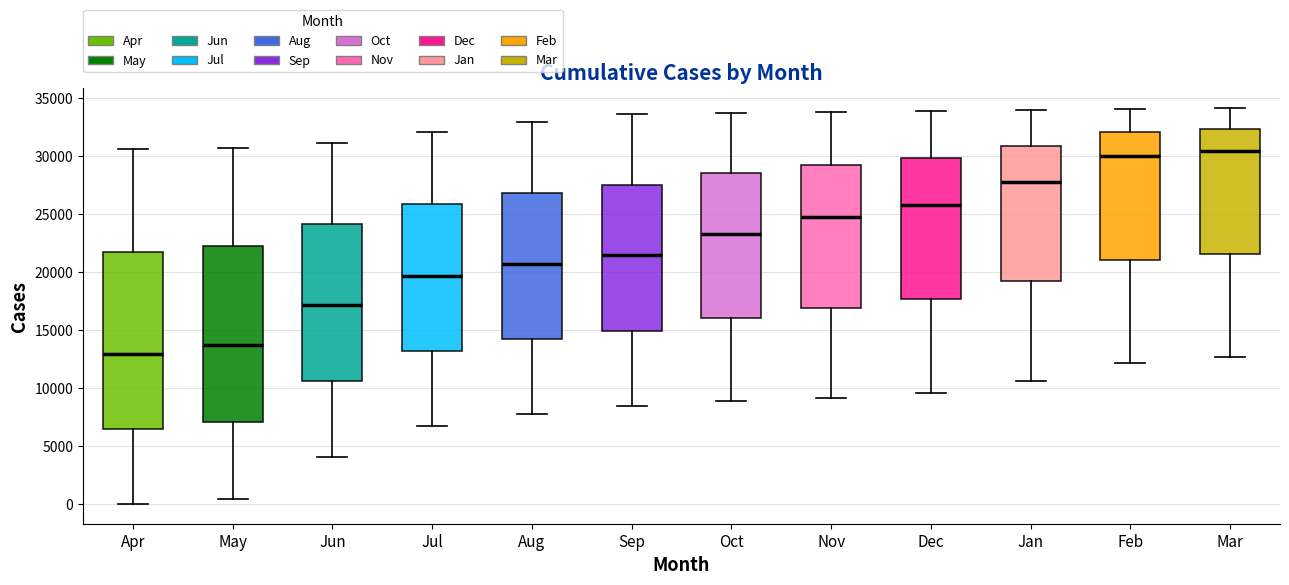

Reading left to right, transcribe this box plot: for each box, give where its median line is, the range the box spans, and where its two whiskers end, as read against the y-axis. The values are not printed on the chart, so give them approximately, as read against the axis.

Apr: median 13000, box 6500 to 22000, whiskers 0 to 30500
May: median 14000, box 7000 to 22500, whiskers 500 to 31000
Jun: median 17000, box 10500 to 24000, whiskers 4000 to 31000
Jul: median 19500, box 13000 to 26000, whiskers 7000 to 32000
Aug: median 20500, box 14500 to 27000, whiskers 8000 to 33000
Sep: median 21500, box 15000 to 27500, whiskers 8500 to 33500
Oct: median 23500, box 16000 to 28500, whiskers 9000 to 34000
Nov: median 25000, box 17000 to 29500, whiskers 9000 to 34000
Dec: median 26000, box 17500 to 30000, whiskers 9500 to 34000
Jan: median 28000, box 19000 to 31000, whiskers 10500 to 34000
Feb: median 30000, box 21000 to 32000, whiskers 12000 to 34000
Mar: median 30500, box 21500 to 32500, whiskers 12500 to 34000